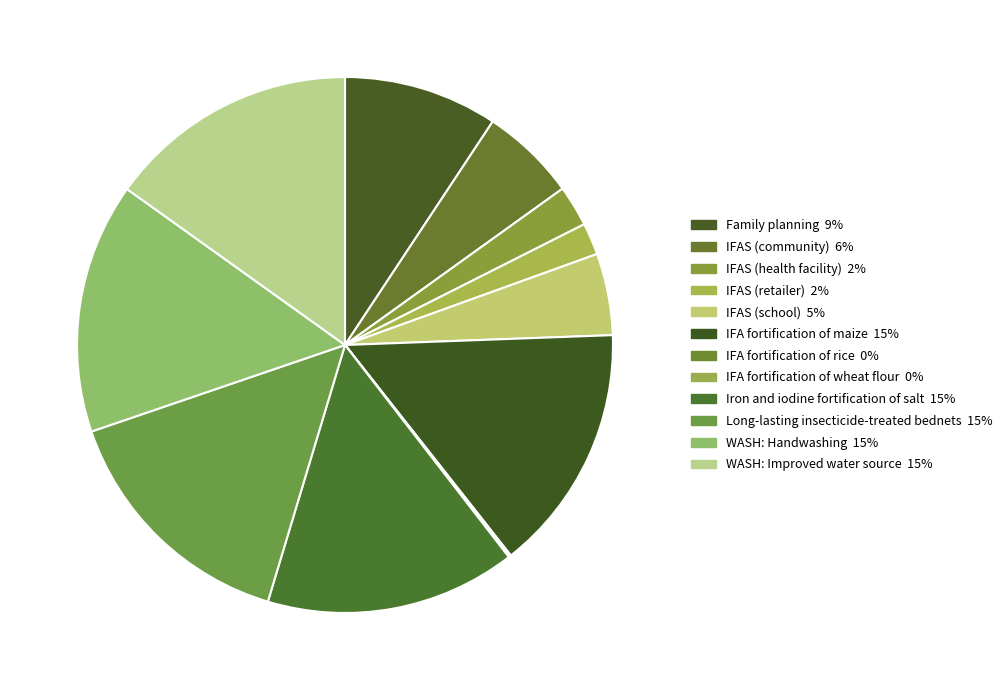

Combined, do Iron and iodine fortification of salt and IFA fortification of wheat flour account for over 50%?

No